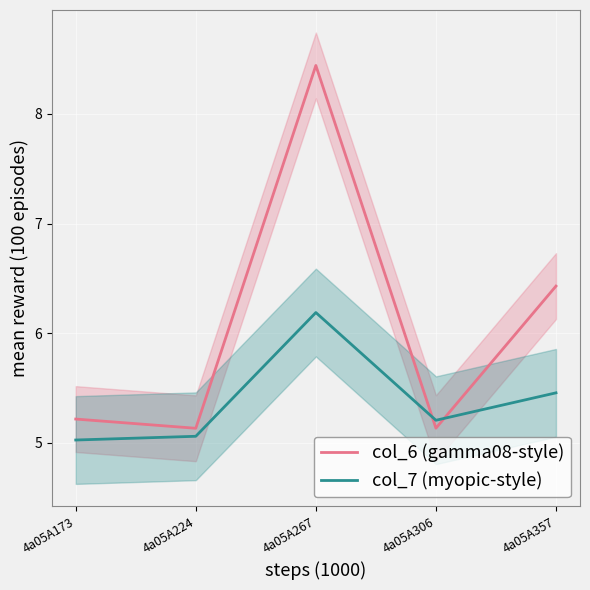

True or false: col_6 (gamma08-style) has more than 1 points higher than both neighbors.

False